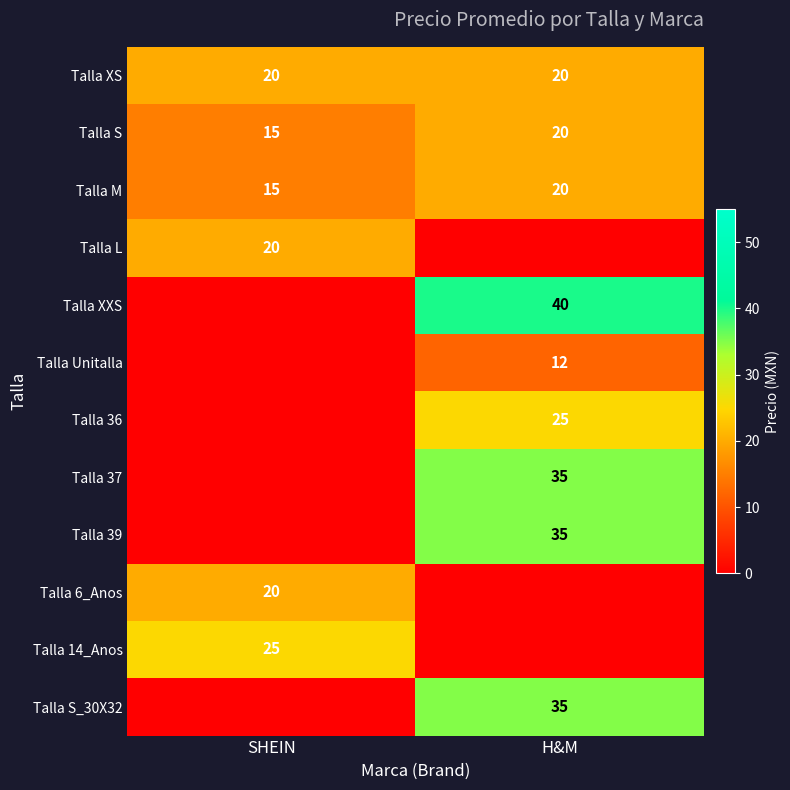

Read the Talla M value at H&M.

20